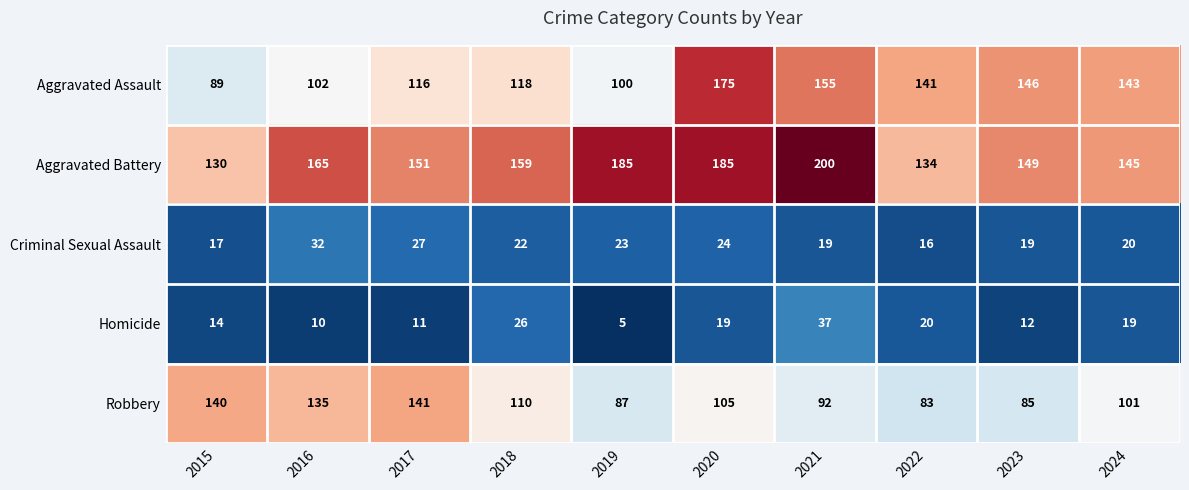

The value of Robbery at 2019 is 87. True or false?

True